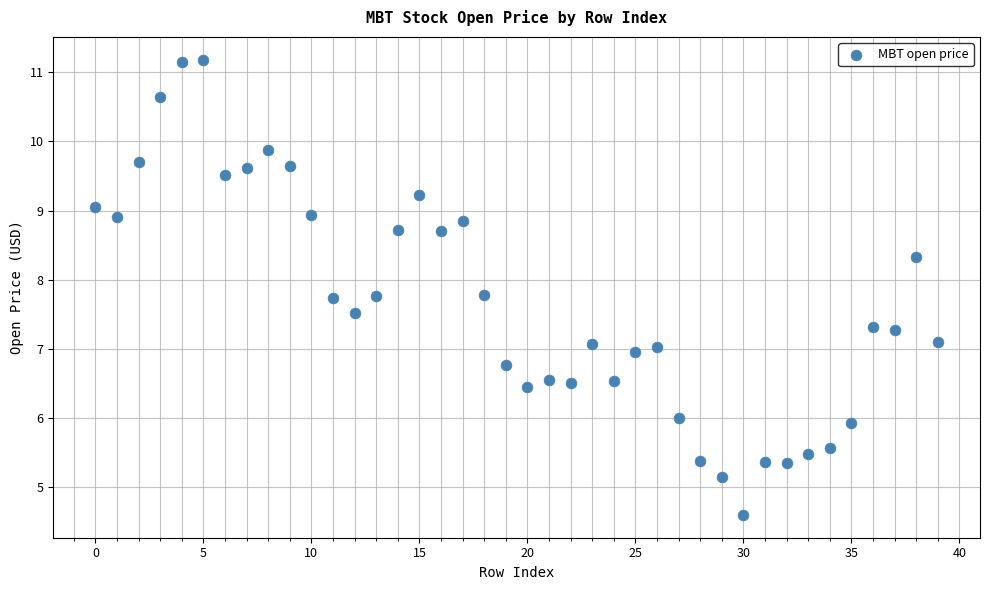

How many points are shown in the scatter plot?

40